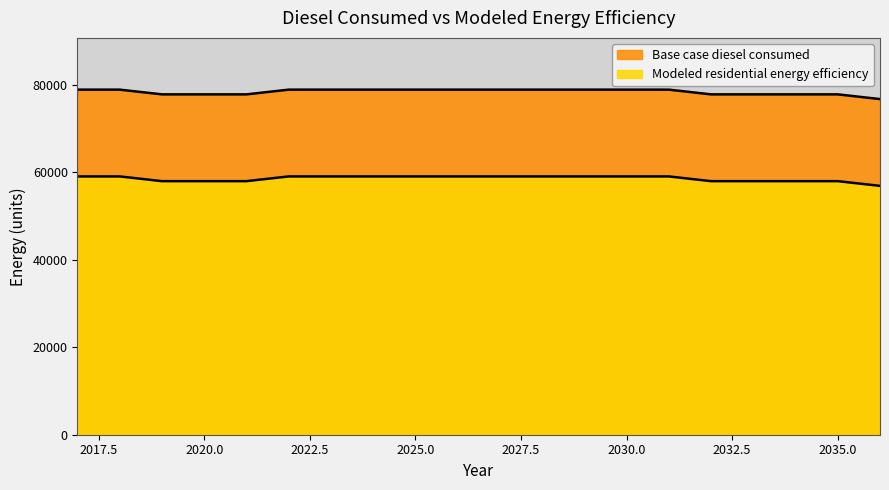

Is the value of Base case diesel consumed at 2036 greater than the value of Modeled residential energy efficiency at 2022?

Yes